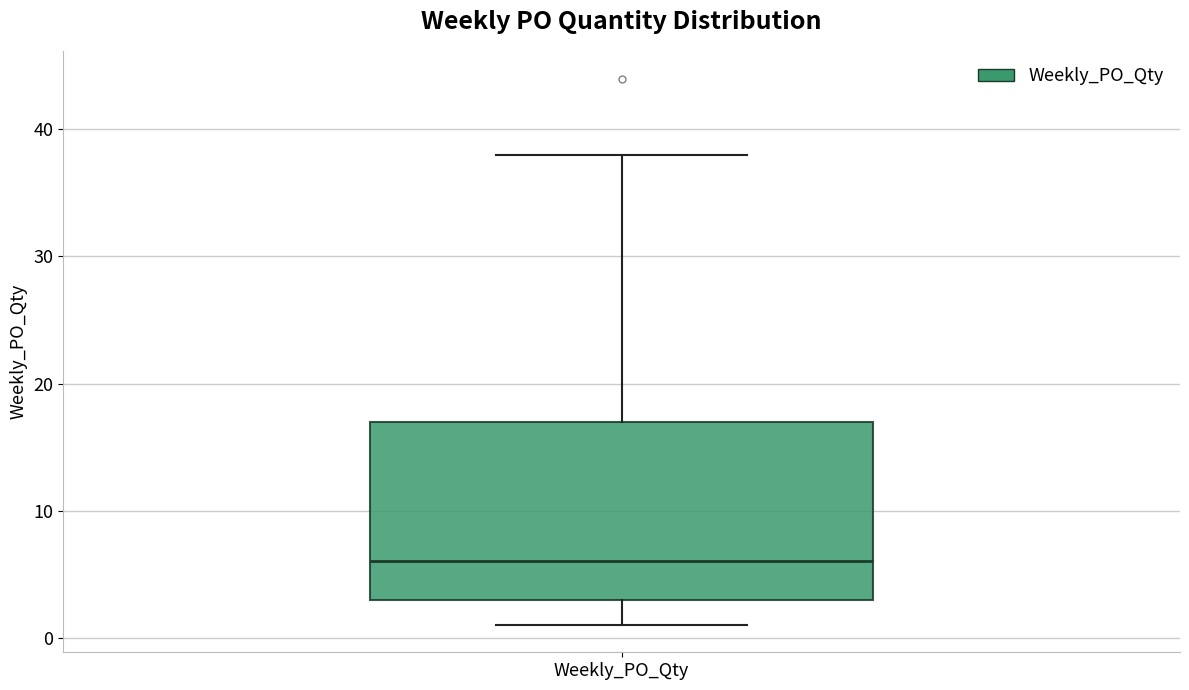

Read this box plot against the y-axis: the position of the median line, the range covered by the box, and the ends of both whiskers. The values are not printed on the chart, so give them approximately, as read against the axis.

median 6, box 3 to 17, whiskers 1 to 38